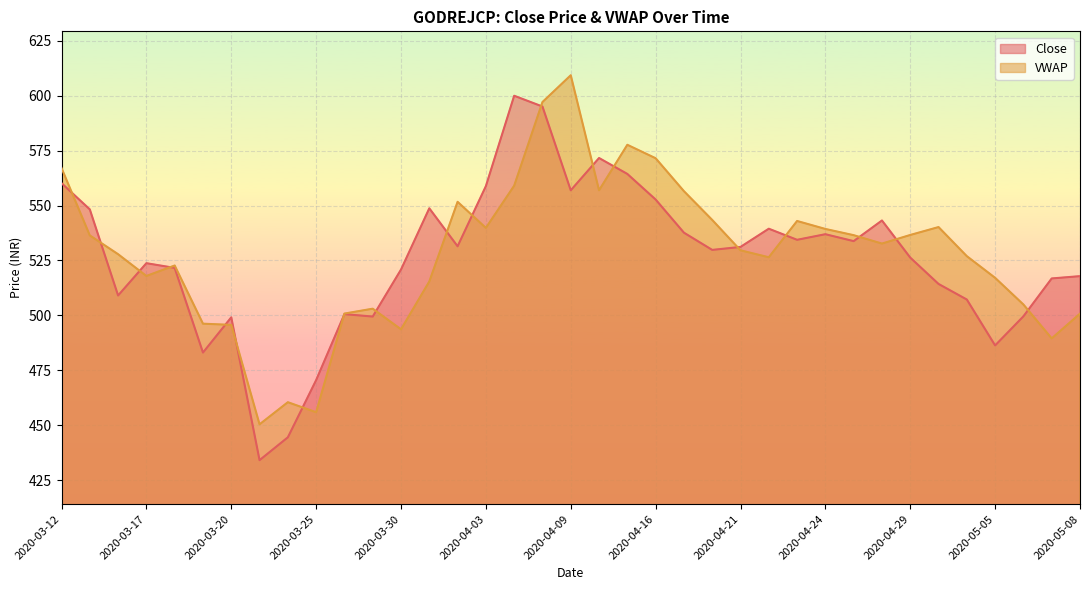

How many lines are shown in the chart?

2